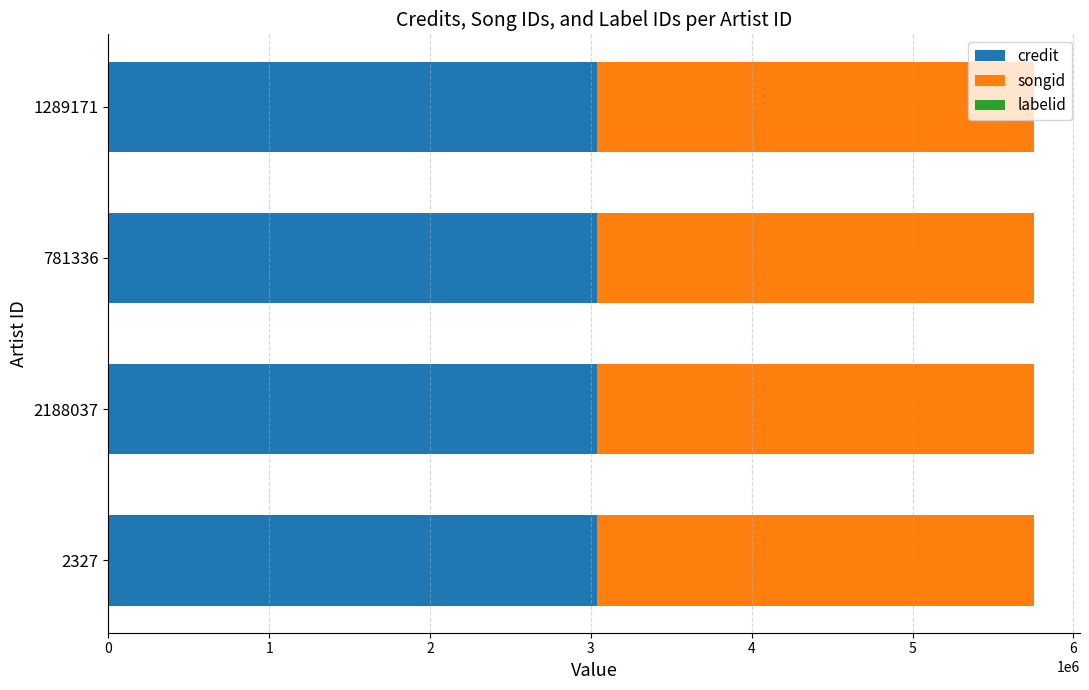

True or false: credit has a value of 1423961 at 2188037.

False